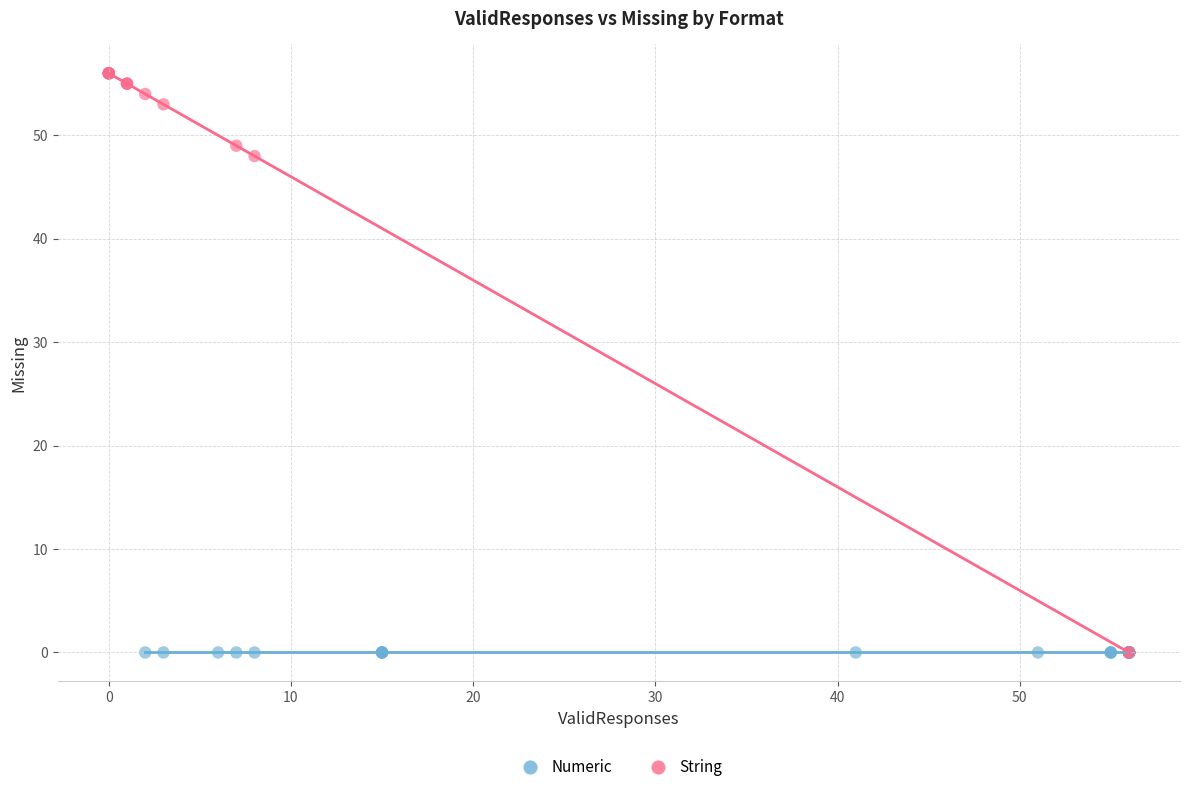

Which series contains the highest Y value?

String